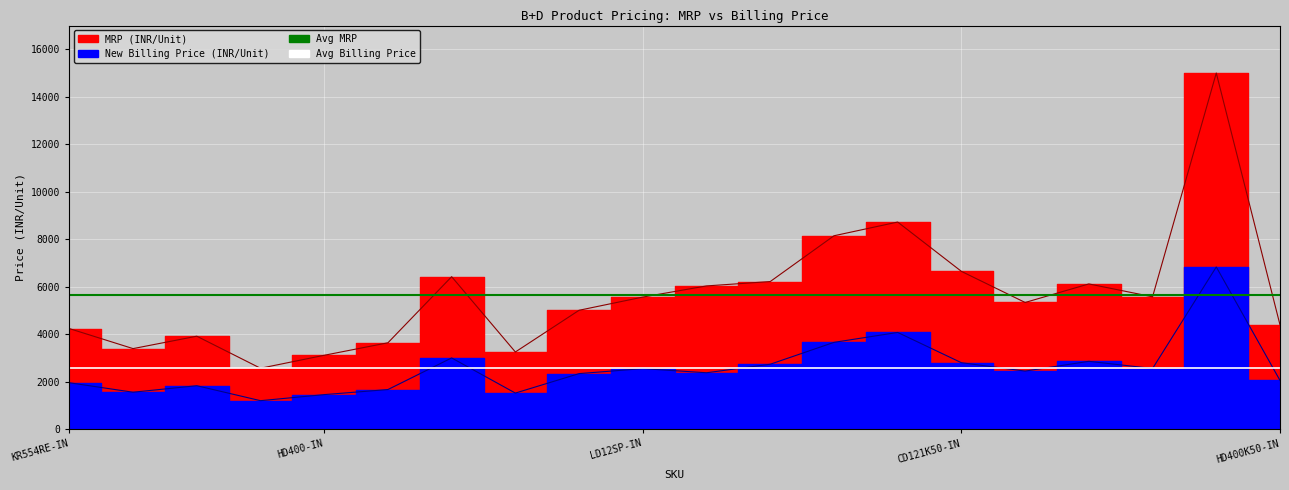

The Avg Billing Price series shows 2568.2 at HD400-IN. True or false?

True